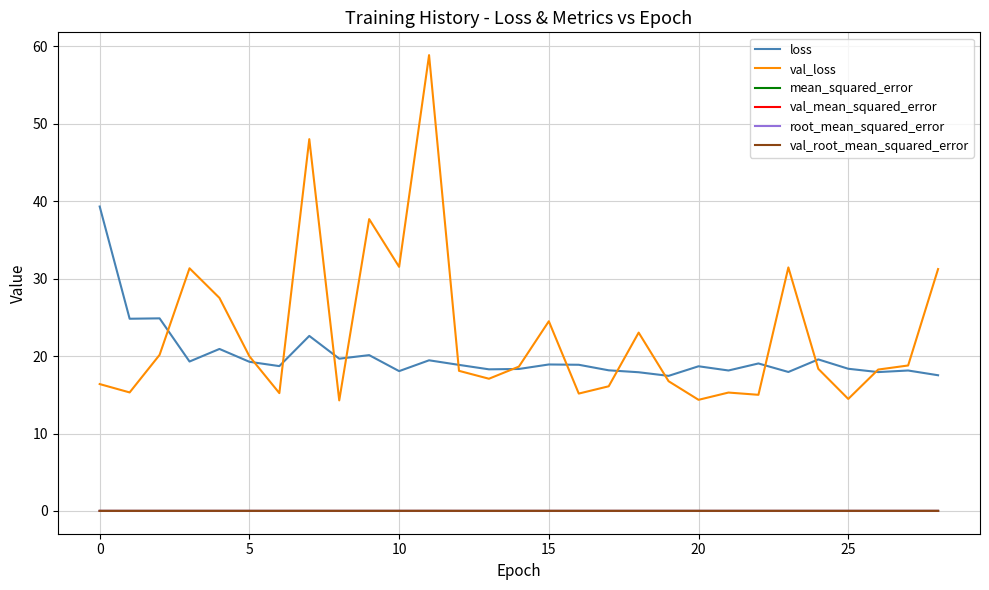

True or false: val_root_mean_squared_error and loss intersect in this chart.

False